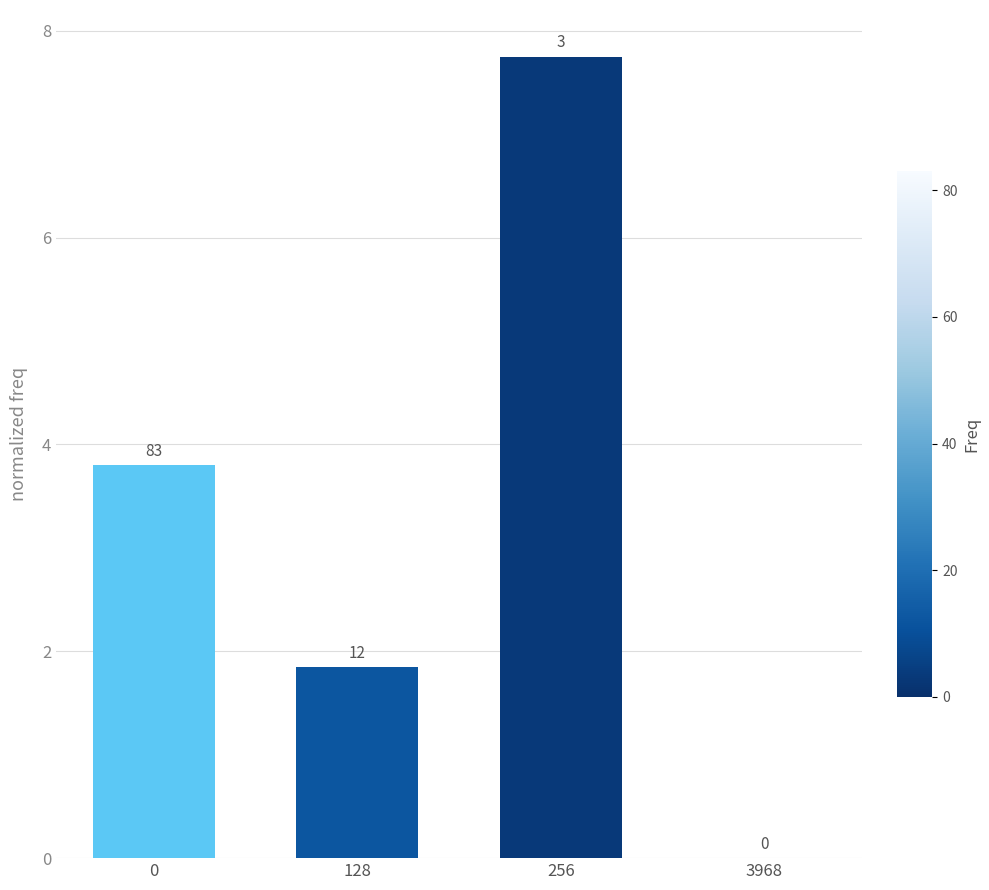

Rank the categories by value from lowest to highest.

3968, 128, 0, 256